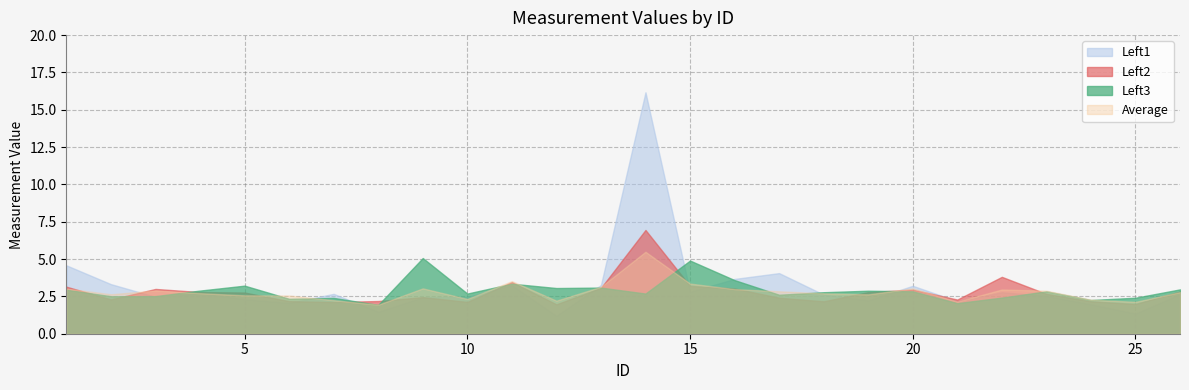

The value of Left1 at 24 is 2.9. True or false?

False